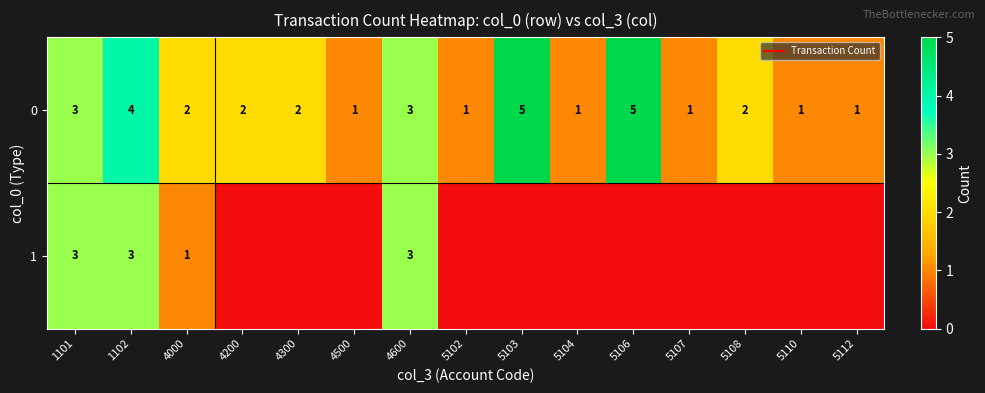

Count the 0 values in the range 1 to 3.

12